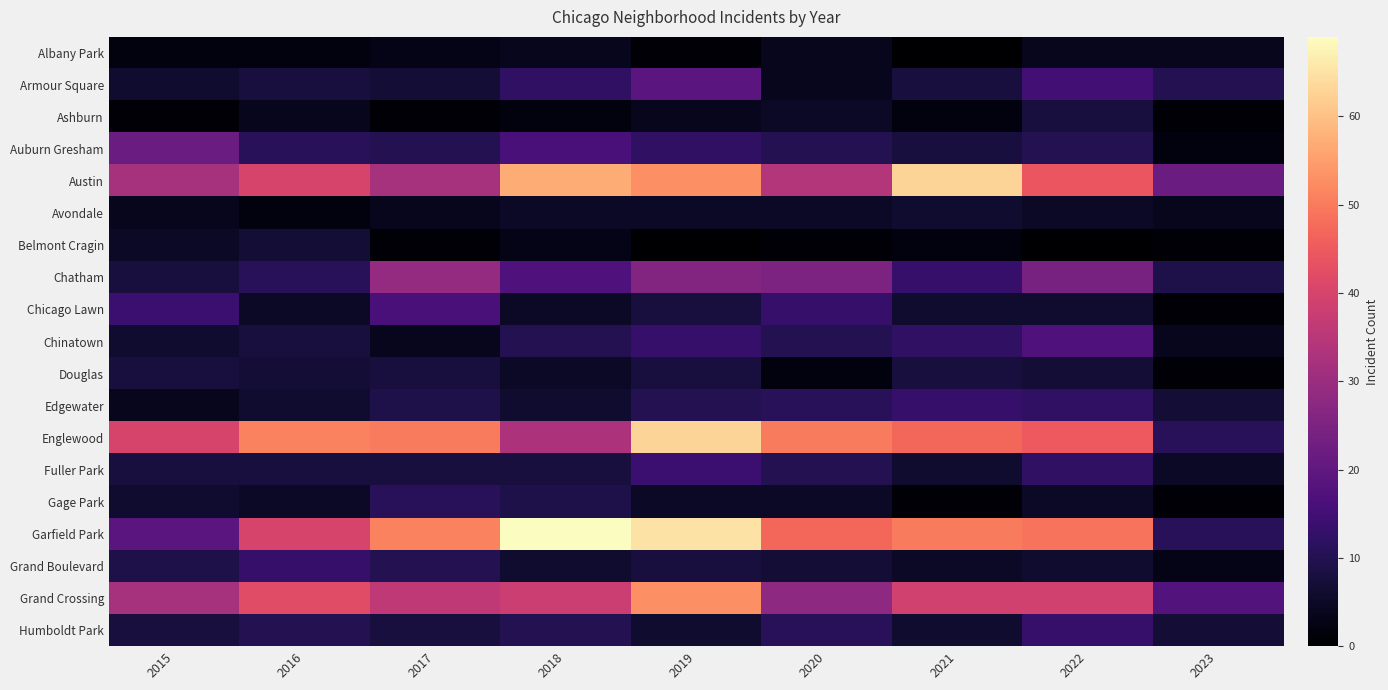

What is the maximum value shown in the chart?

69